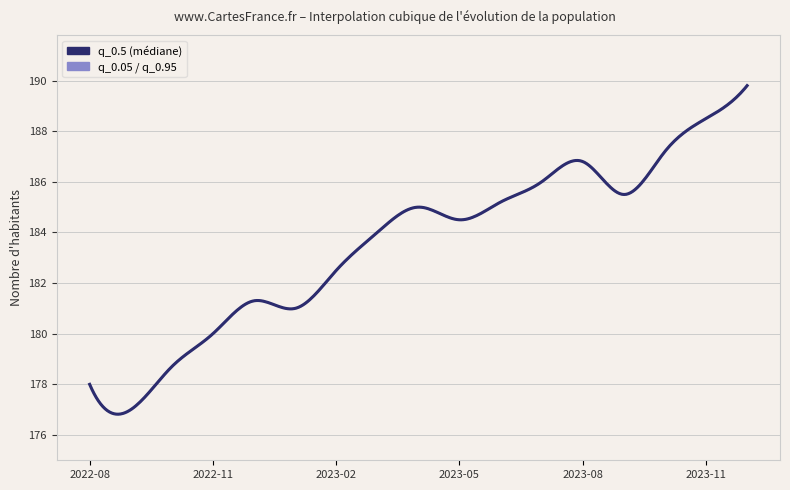

Where is q_0.5 nearest to the value 183?

2023-02-01